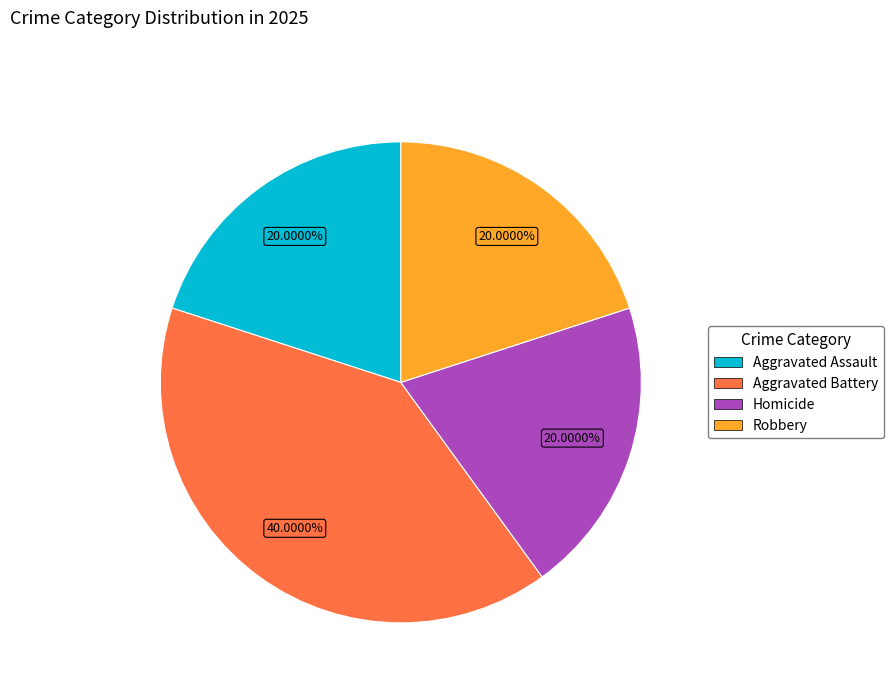

Is there a majority slice in this chart?

No